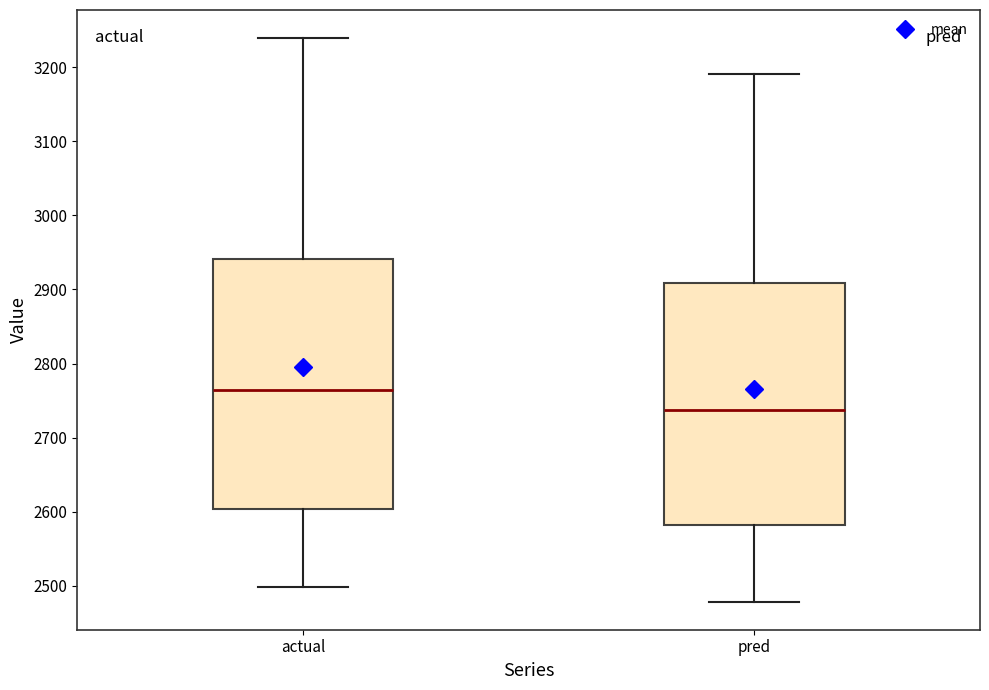

Comparing the boxes themselves (not the whiskers), which one is the tallest?

actual